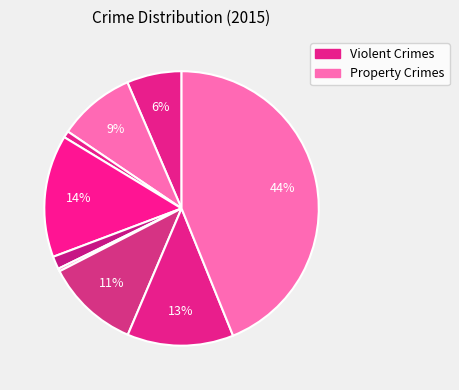

How many slices are in this pie chart?

9